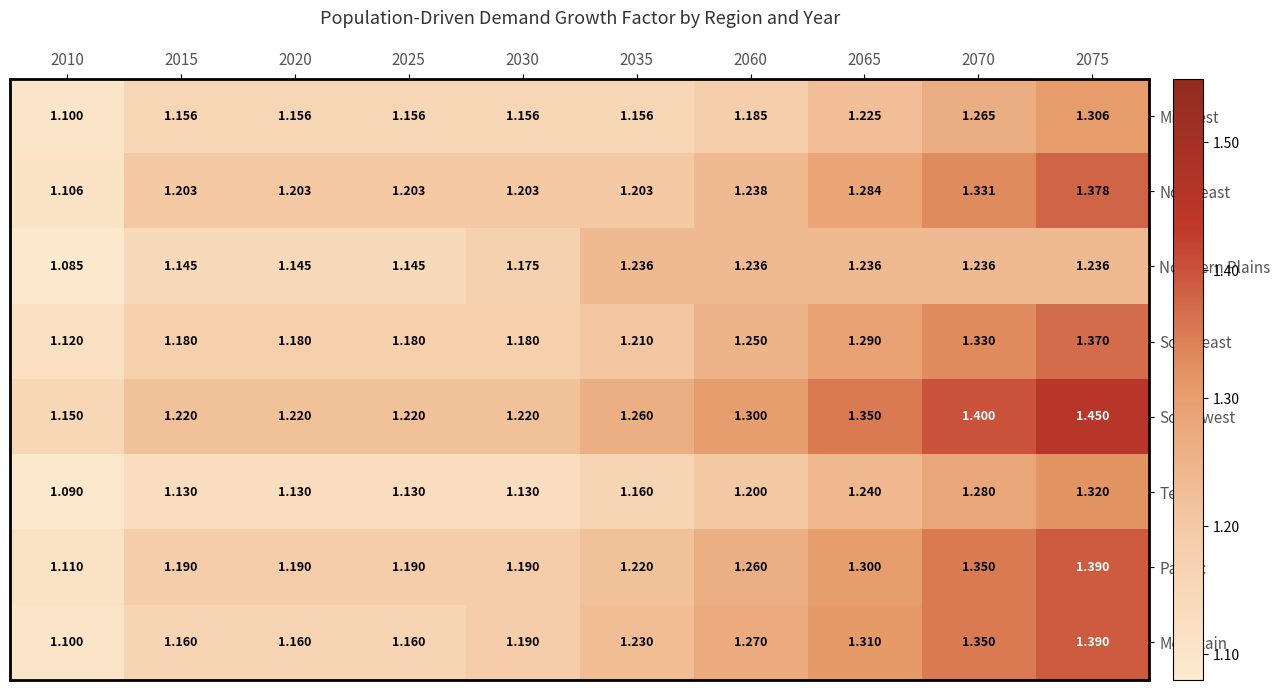

Between 2070 and 2075, which series saw the biggest shift?

Southwest